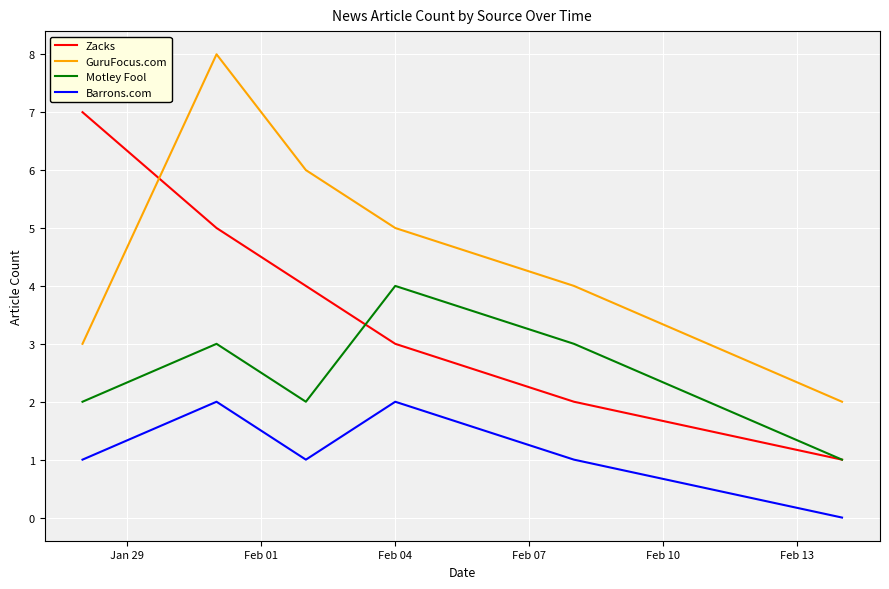

Rank the series by their average value, from lowest to highest.

Barrons.com, Motley Fool, Zacks, GuruFocus.com